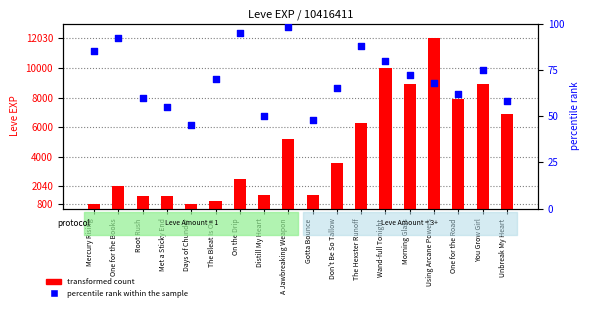

Which series has the largest total across all categories?

transformed count